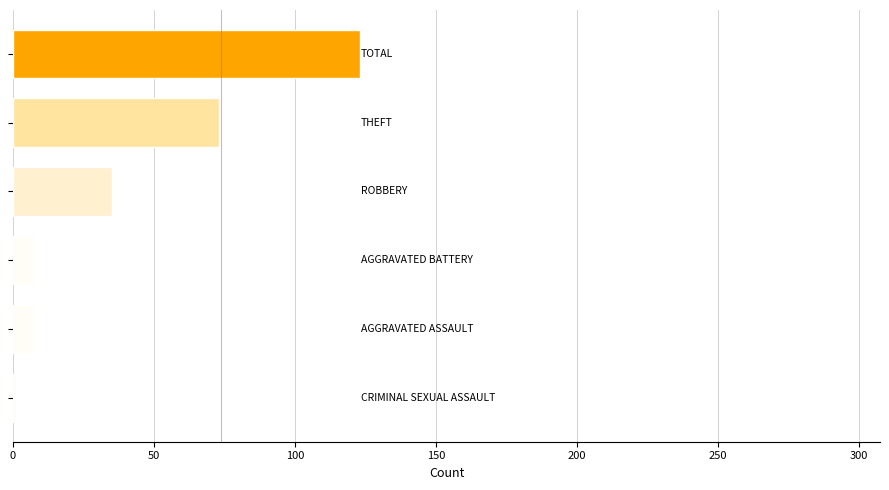

What is the difference between the second highest and second lowest values?

66